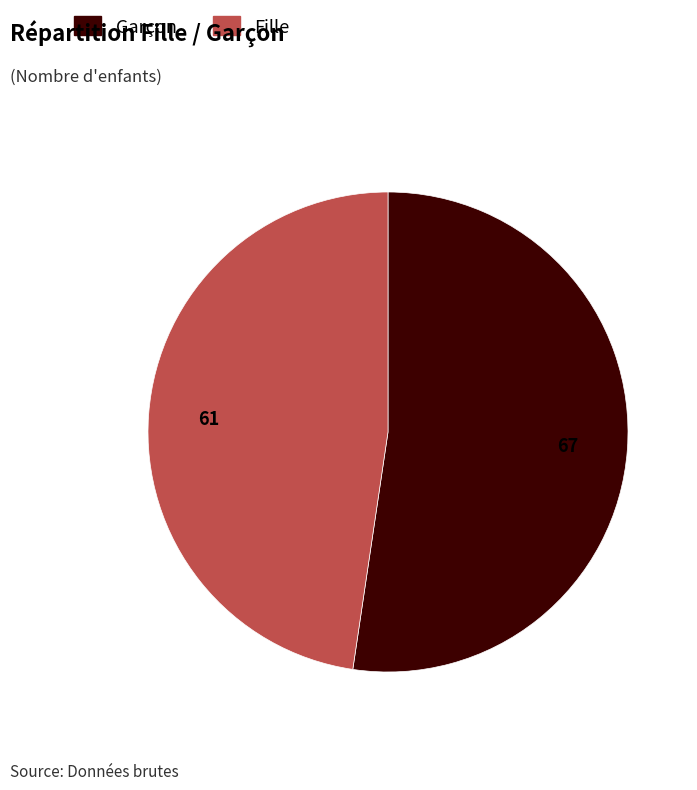

Count the number of slices in the pie.

2